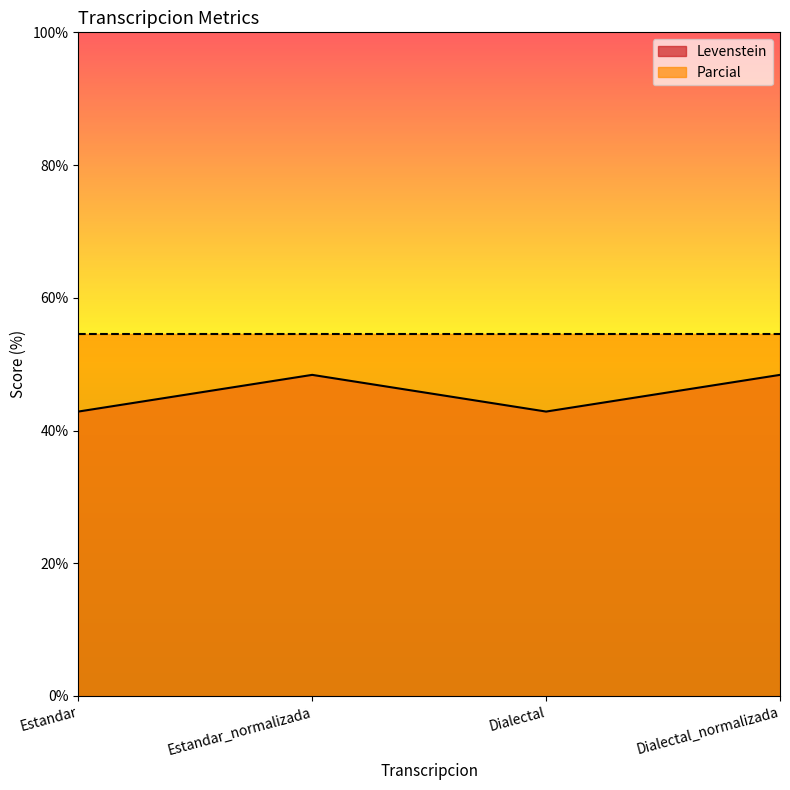

Does the chart display data point markers on the line(s)?

No